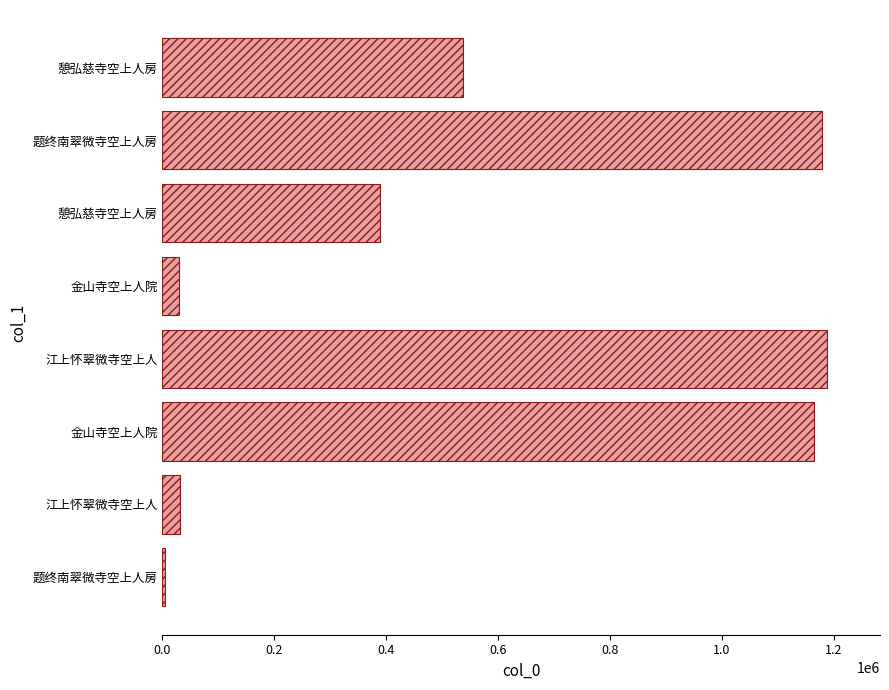

Are the bars horizontal?

Yes